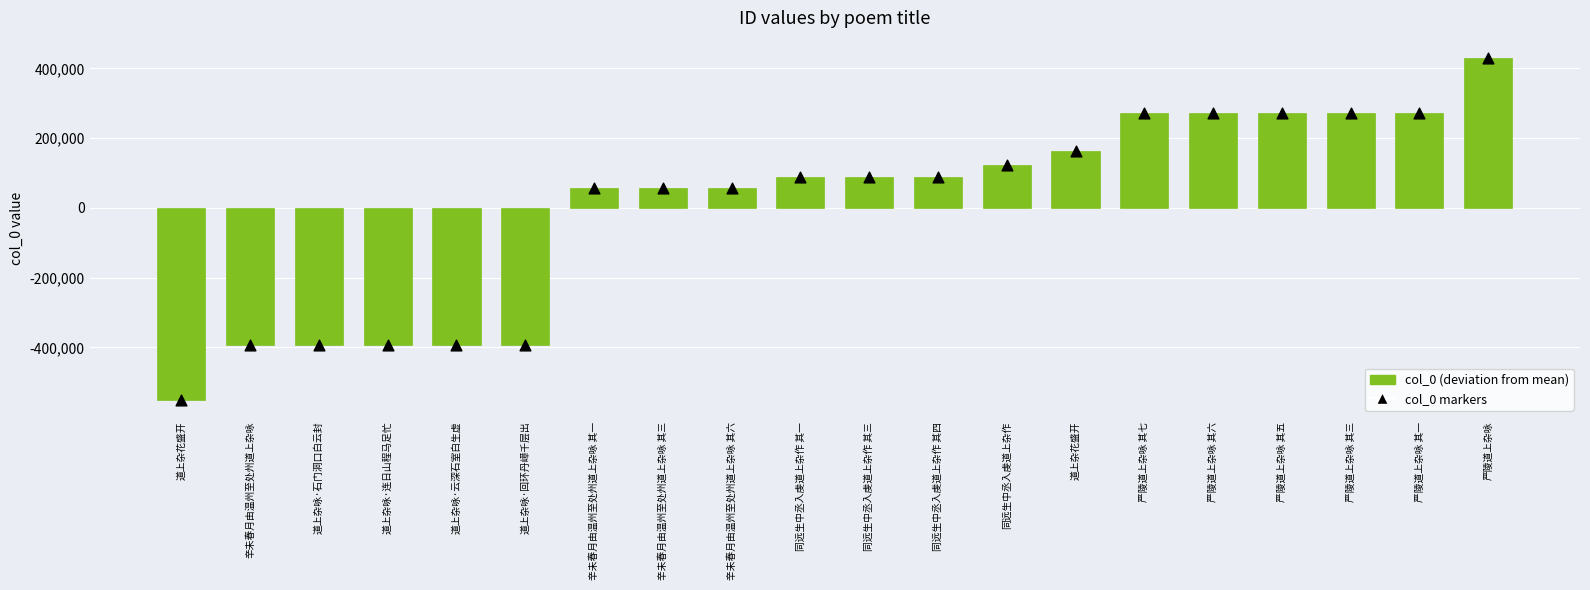

Is the value of col_0 markers at 辛未春月由温州至处州道上杂咏 其六 greater than the value of col_0 (deviation from mean) at 道上杂咏·回环丹嶂千层出?

Yes